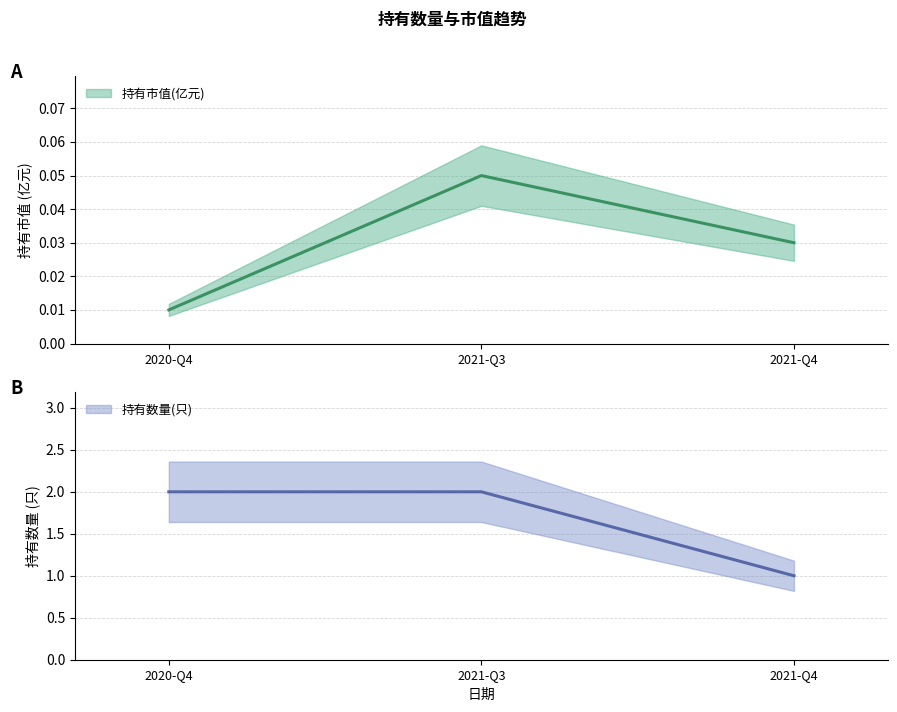

Reading left to right, list all the values displayed in this chart.

持有市值(亿元): 0.0	0.1	0.0
持有数量(只): 2.0	2.0	1.0